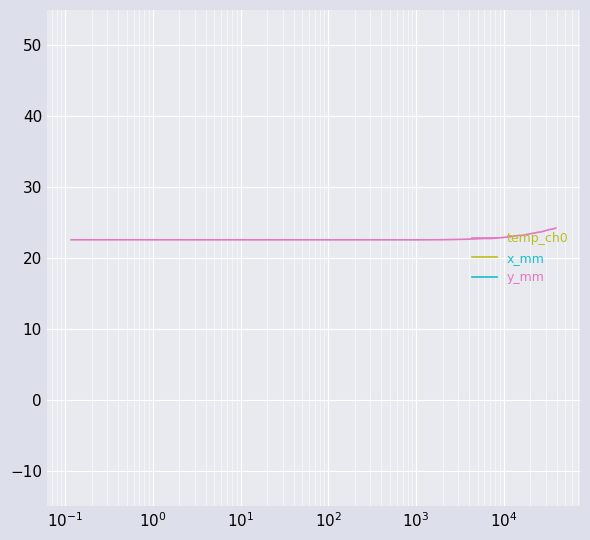

True or false: x_mm and y_mm intersect in this chart.

False